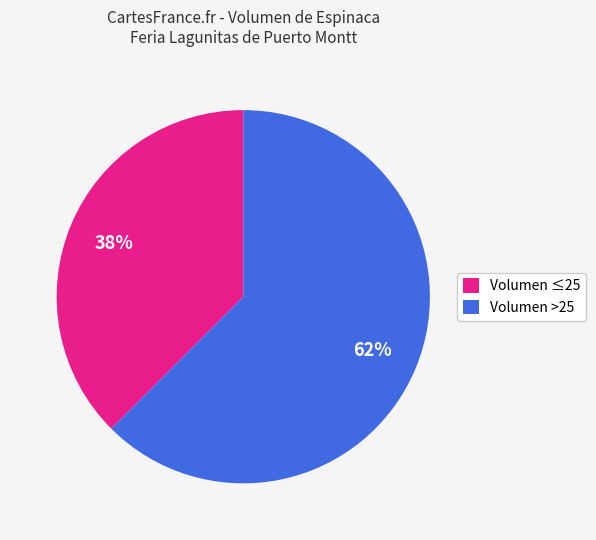

Which slice is the largest?

Volumen >25